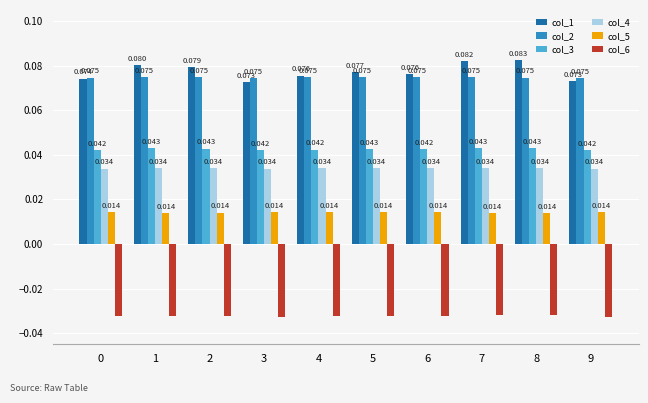

What is the total value across all series at 8?

0.2